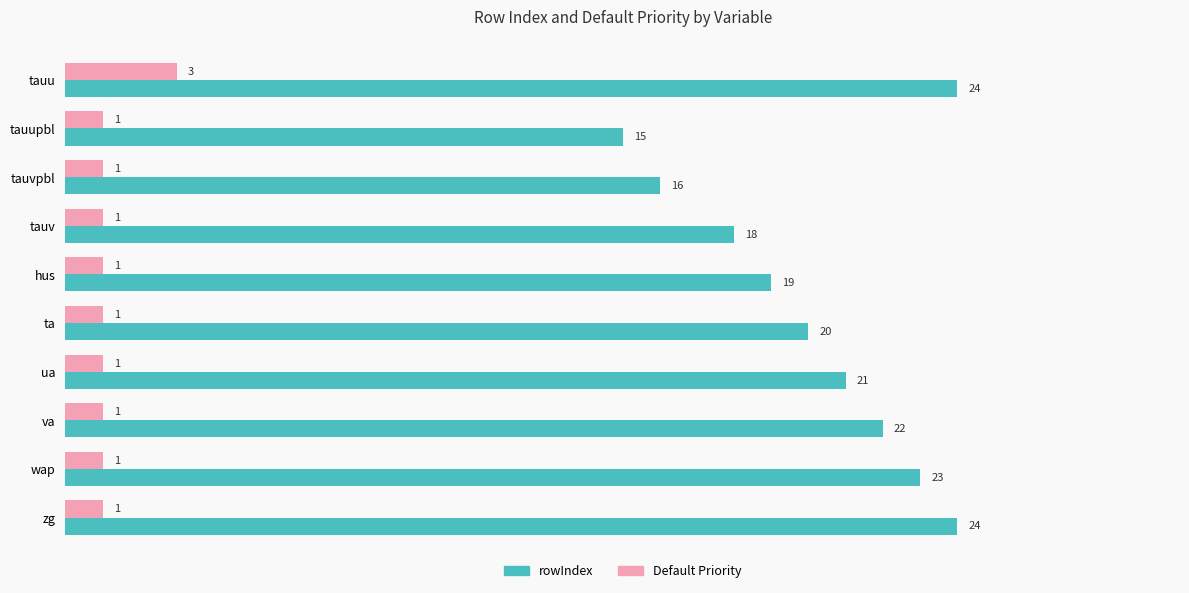

What is the total value across all series at tauv?

19